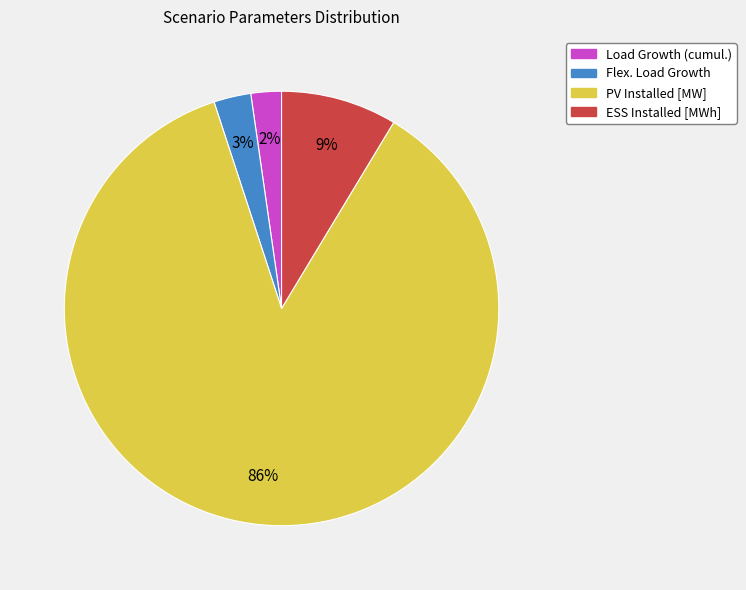

Which category has the biggest portion of the pie?

PV Installed [MW]